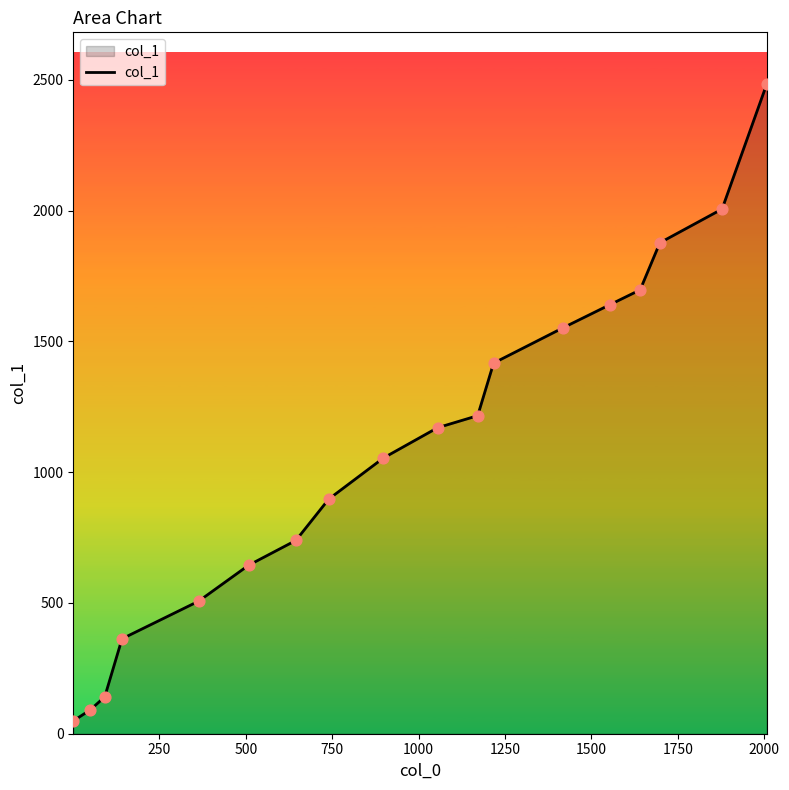

What is the difference between the maximum and minimum values?

2434